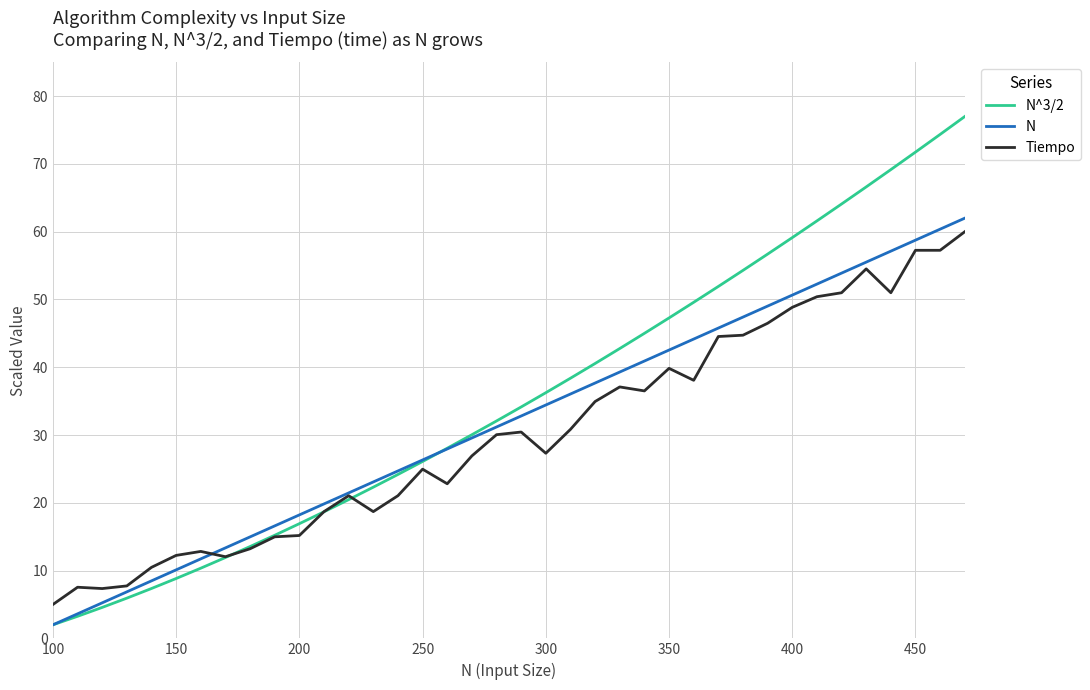

What is the lowest value of the Tiempo series?

5.0